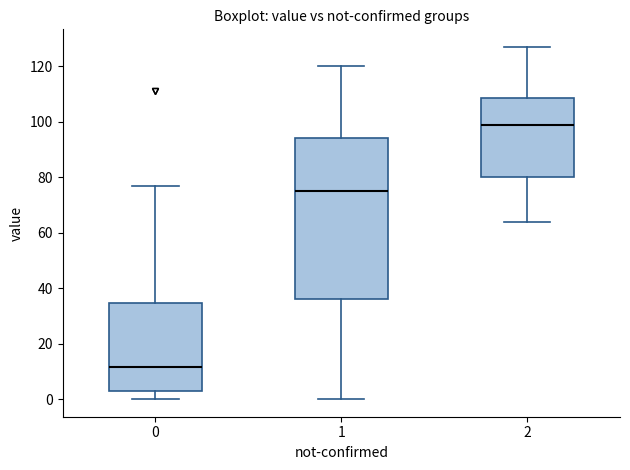

Reading left to right, transcribe this box plot: for each box, give where its median line is, the range the box spans, and where its two whiskers end, as read against the y-axis. The values are not printed on the chart, so give them approximately, as read against the axis.

0: median 12, box 4 to 34, whiskers 0 to 78
1: median 76, box 36 to 94, whiskers 0 to 120
2: median 100, box 80 to 108, whiskers 64 to 128